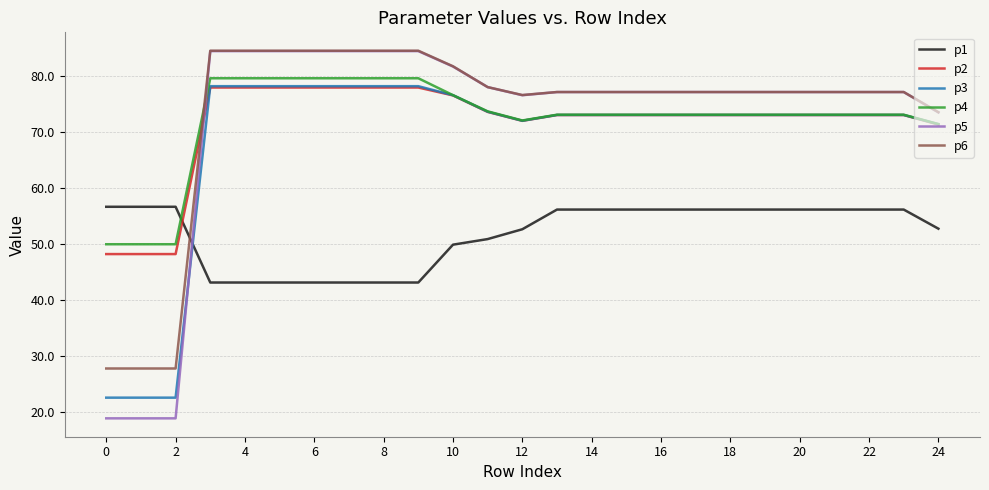

Which series ends up on top after the final intersection of p4 and p6?

p6